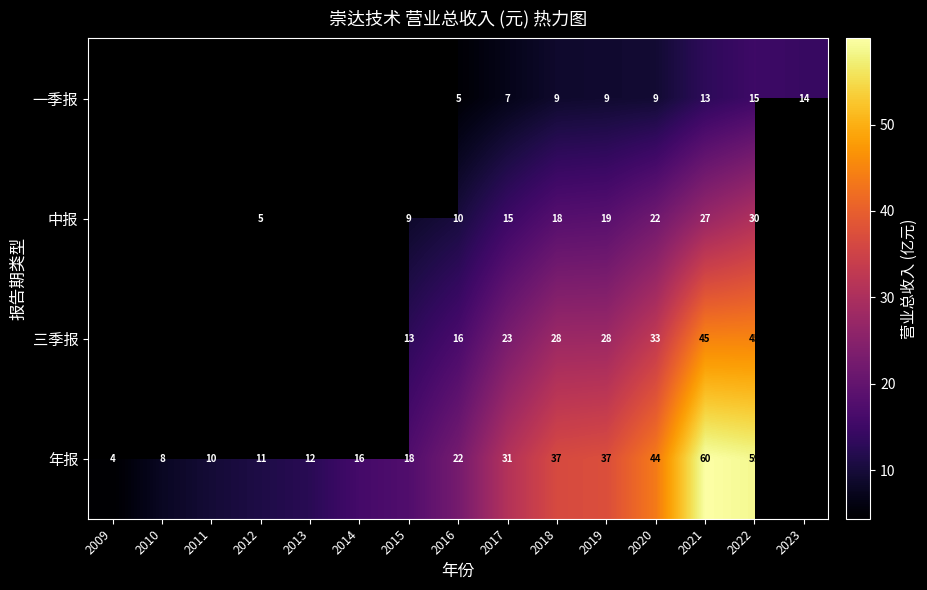

The 年报 series shows 30.1 at 2021. True or false?

False